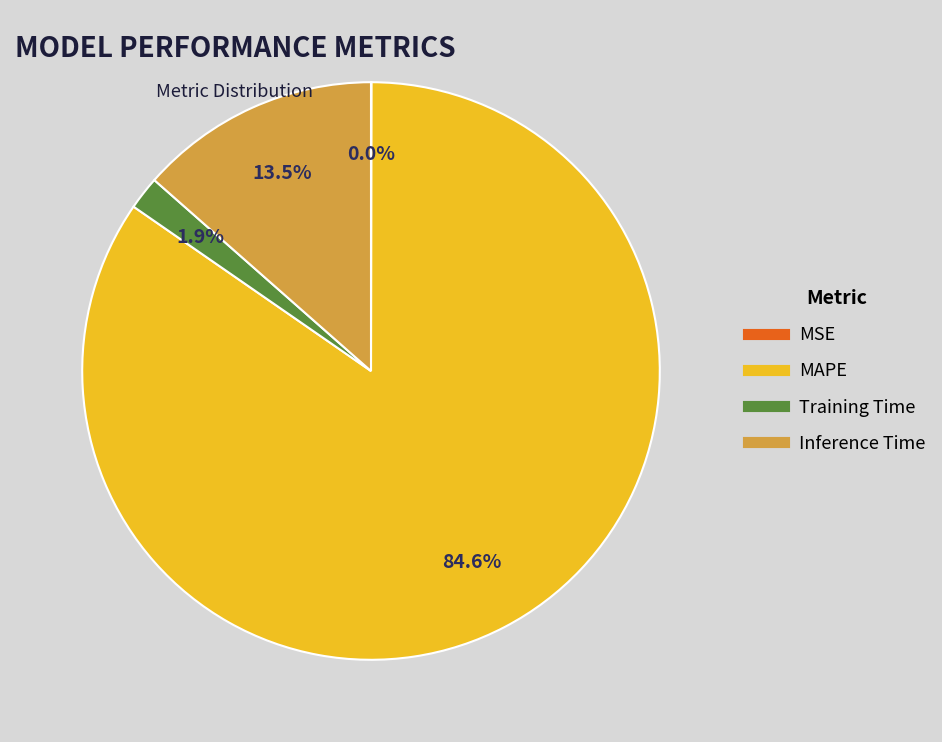

Does MAPE account for over 50% of the chart?

Yes